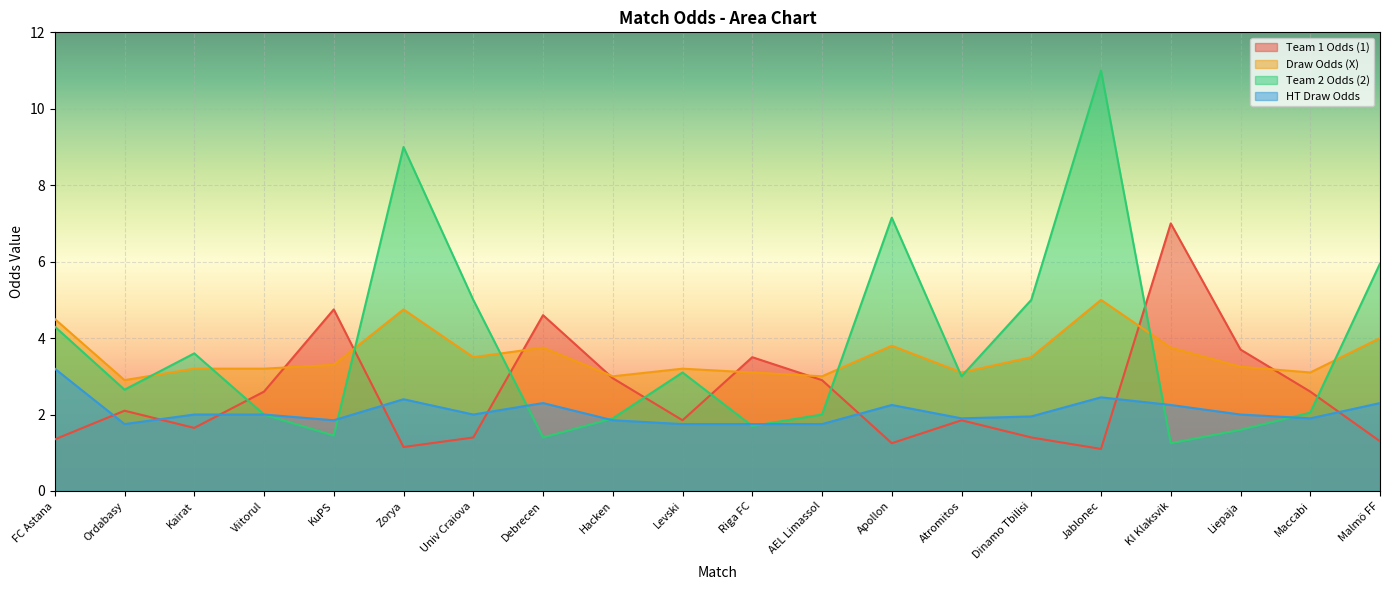

Where does the HT Draw Odds series first go above 2?

FC Astana